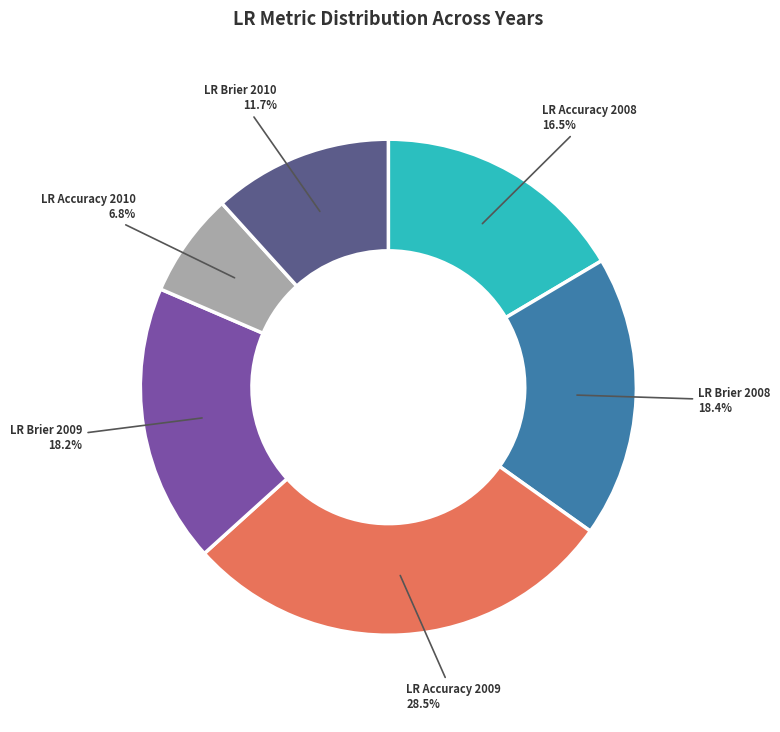

What percentage is NOT represented by LR Accuracy 2009?

71.5%